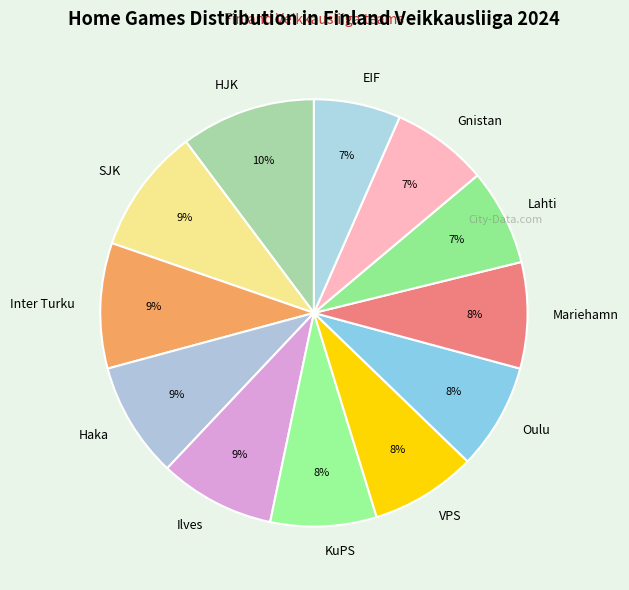

What percentage is the Lahti slice, to the nearest percent?

7%